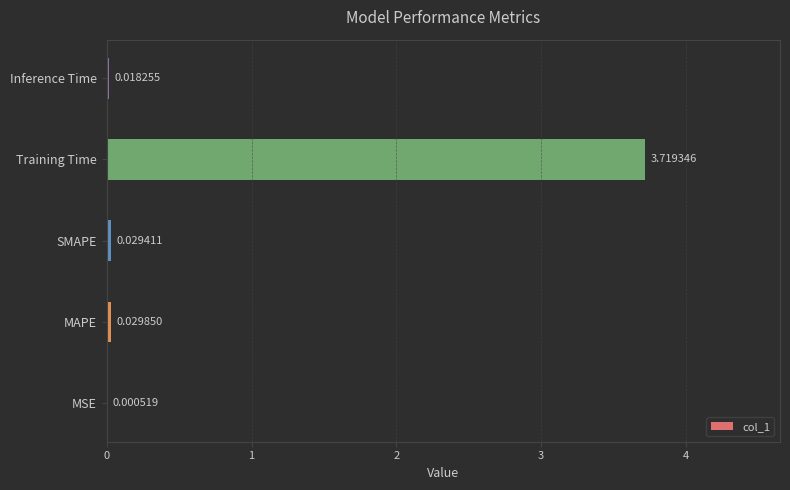

Which category has the highest value across all series?

Training Time